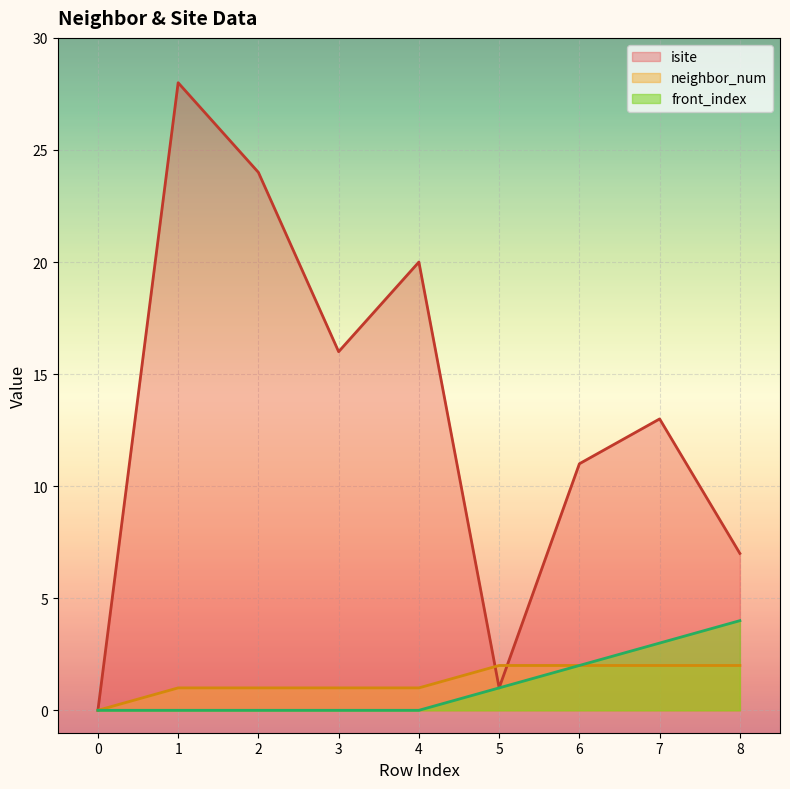

List the series in order of their peak value, lowest first.

neighbor_num, front_index, isite